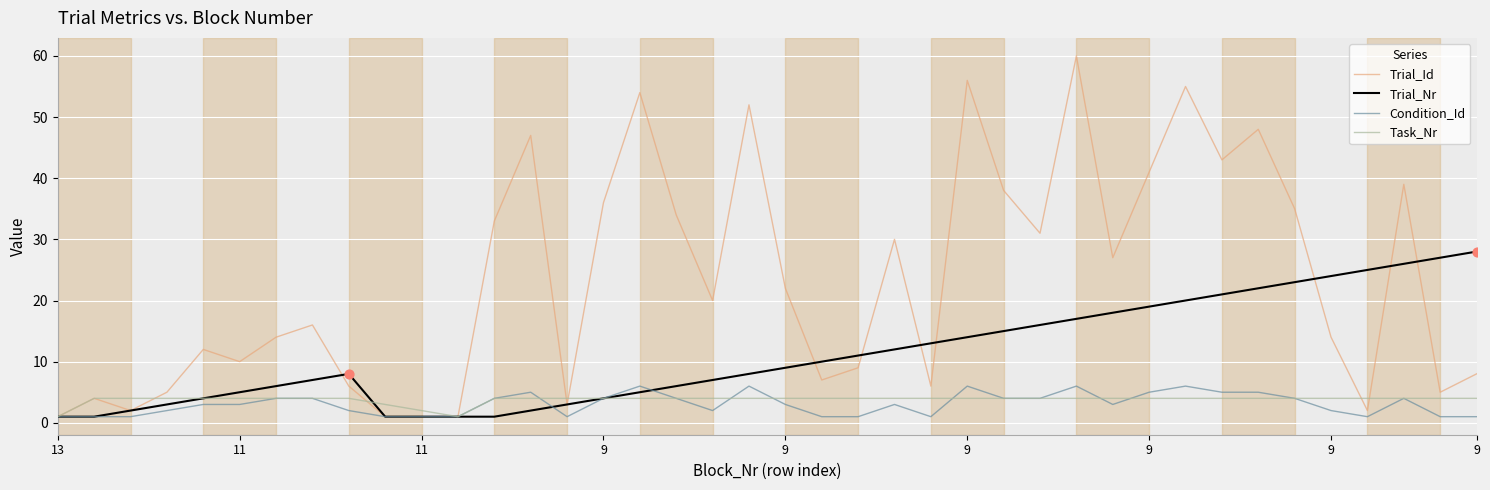

Which series has the largest range (max minus min)?

Trial_Id